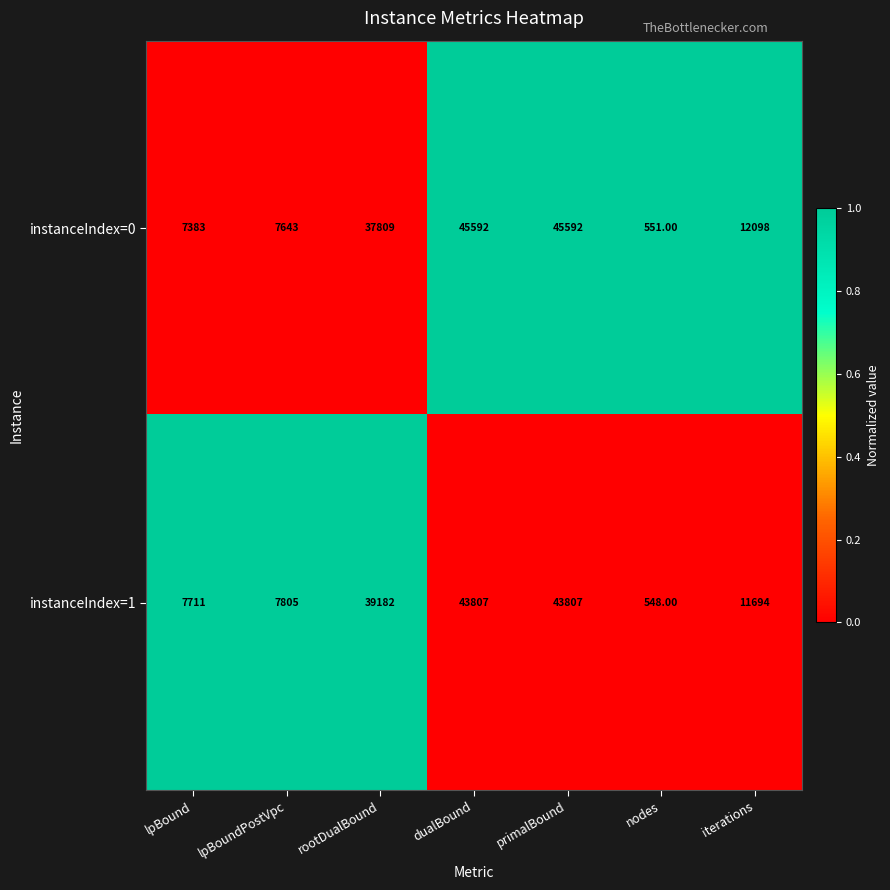

What is the difference between the highest and lowest values at lpBoundPostVpc?

162